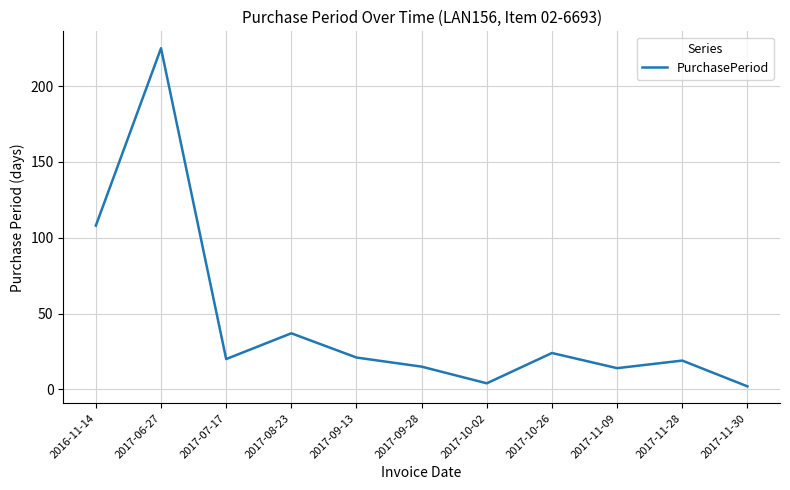

Between 2017-09-28 and 2017-11-30, which is larger?

2017-09-28